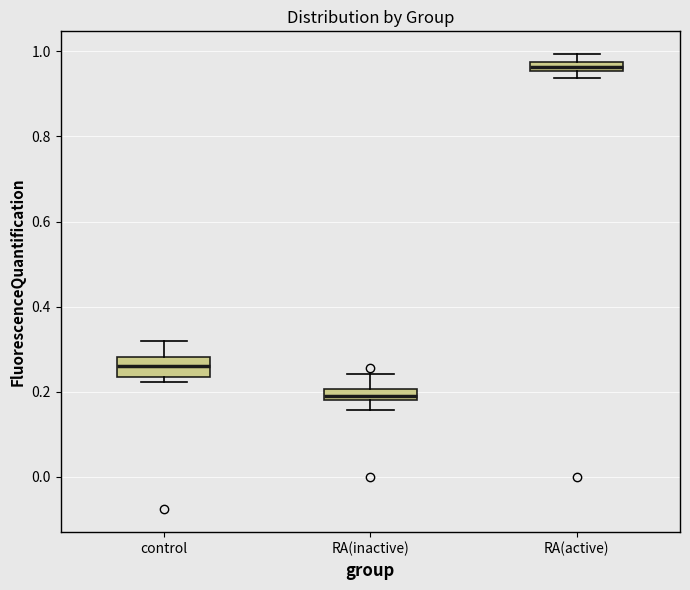

Comparing the boxes themselves (not the whiskers), which one is the tallest?

control